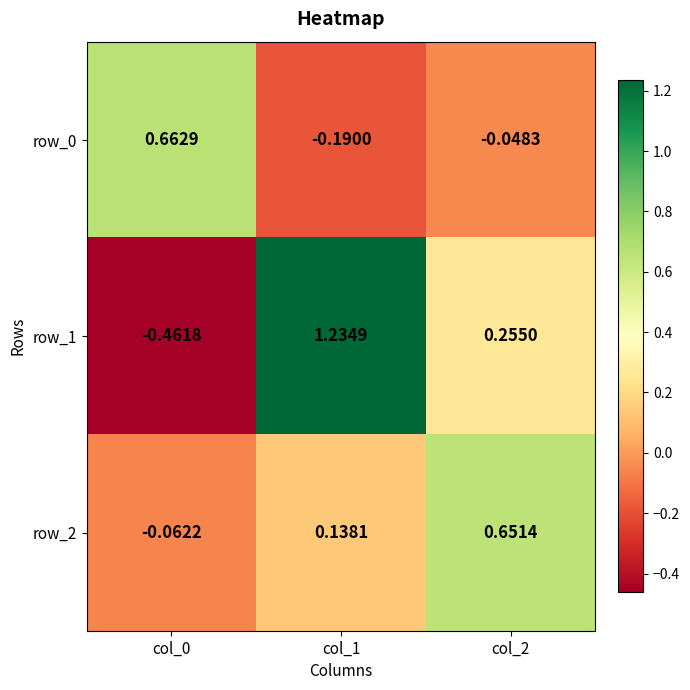

Is the value of row_0 at col_0 greater than the value of row_1 at col_0?

Yes